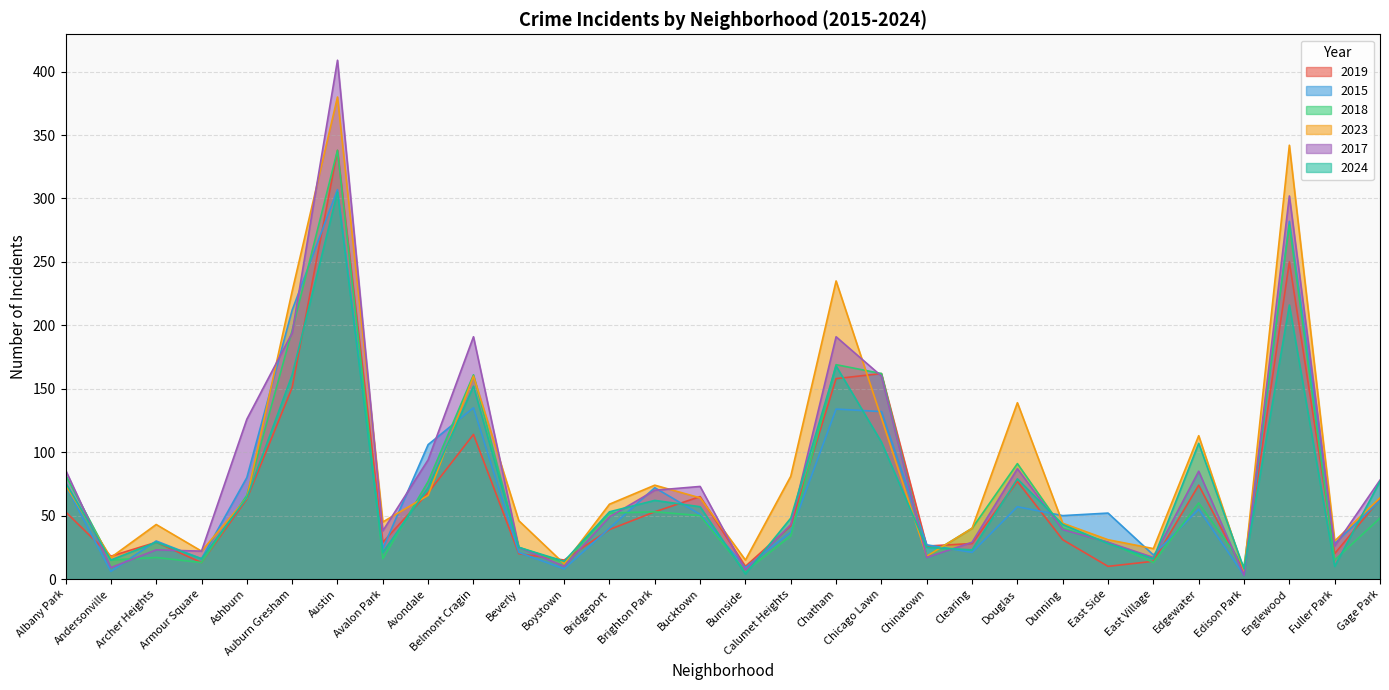

What are all the series names shown in the legend?

2019, 2015, 2018, 2023, 2017, 2024